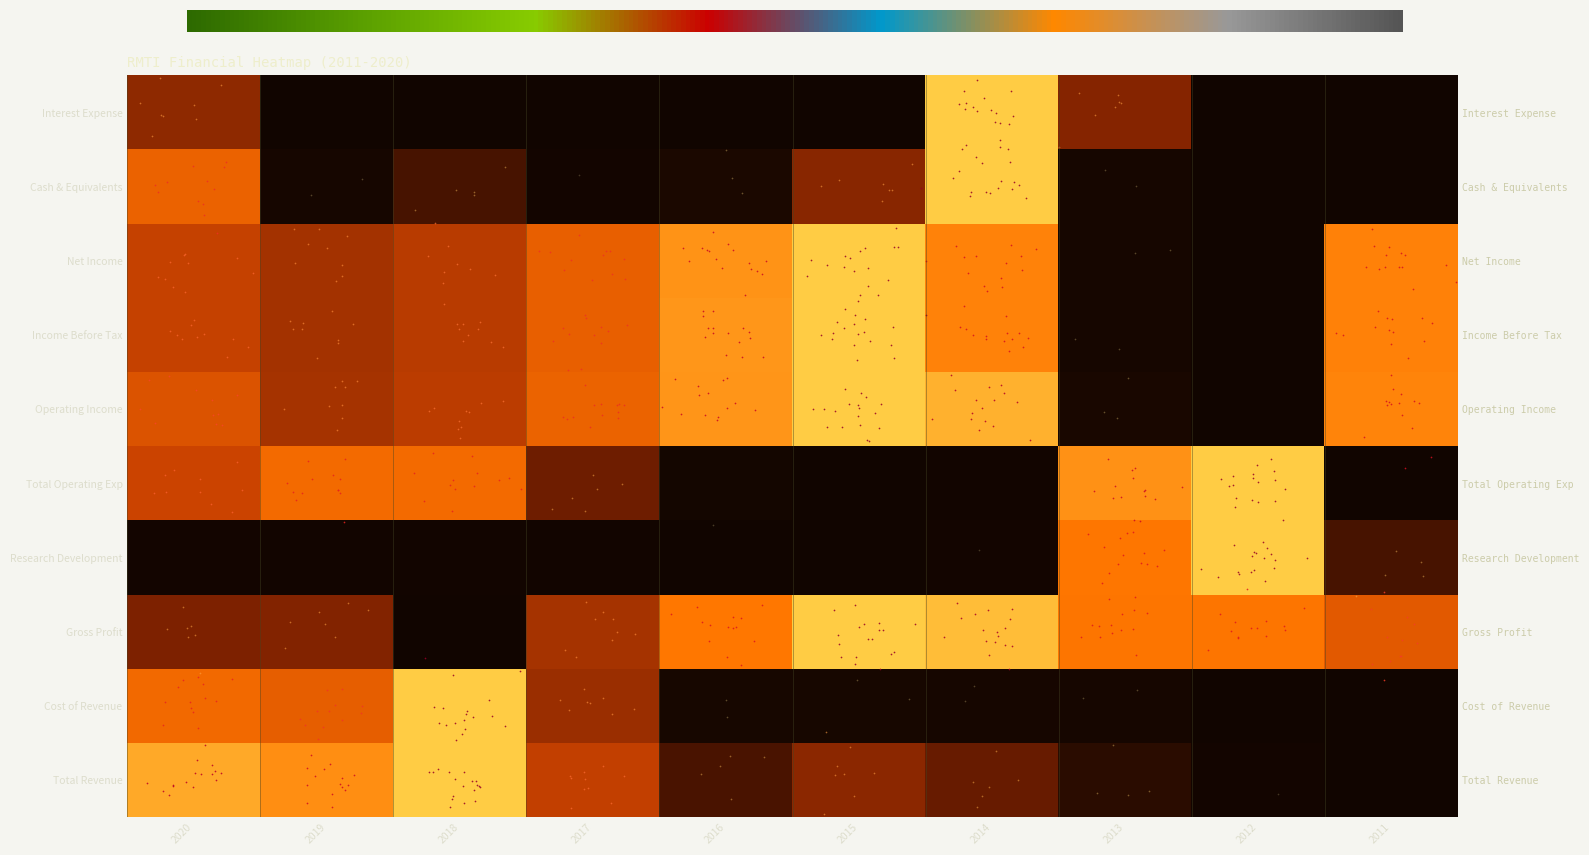

Rank the series at 2017 from highest to lowest value.

Operating Income, Income Before Tax, Net Income, Total Revenue, Gross Profit, Cost of Revenue, Total Operating Exp, Cash & Equivalents, Research Development, Interest Expense